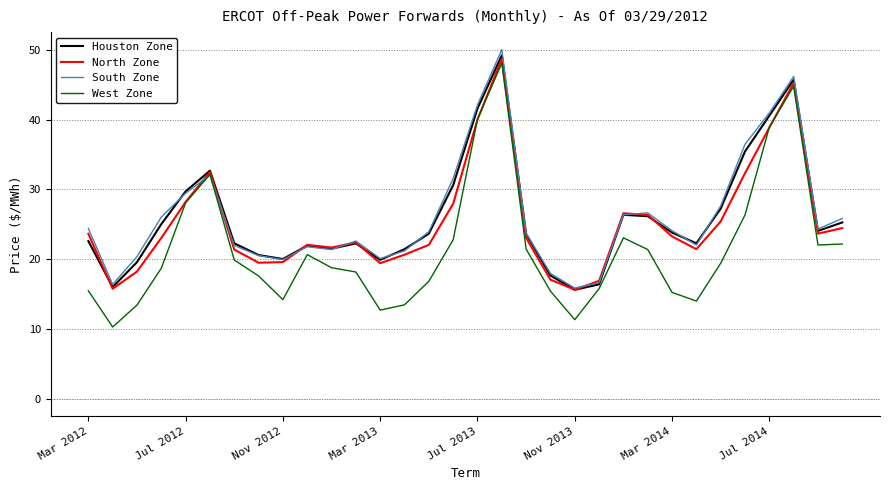

What is the maximum value for West Zone?

48.1